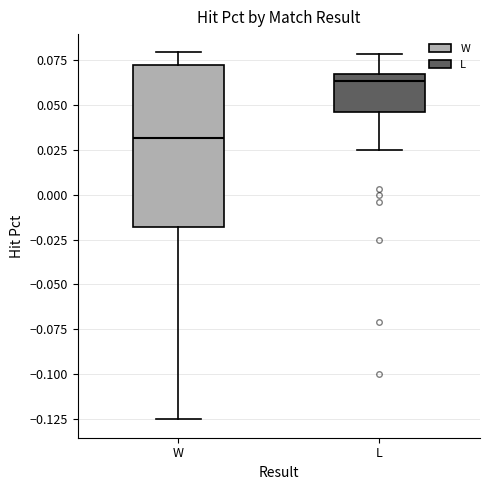

Reading left to right, transcribe this box plot: for each box, give where its median line is, the range the box spans, and where its two whiskers end, as read against the y-axis. The values are not printed on the chart, so give them approximately, as read against the axis.

W: median 0.030, box -0.020 to 0.070, whiskers -0.125 to 0.080
L: median 0.065 (just below the box's upper edge), box 0.045 to 0.065, whiskers 0.025 to 0.080